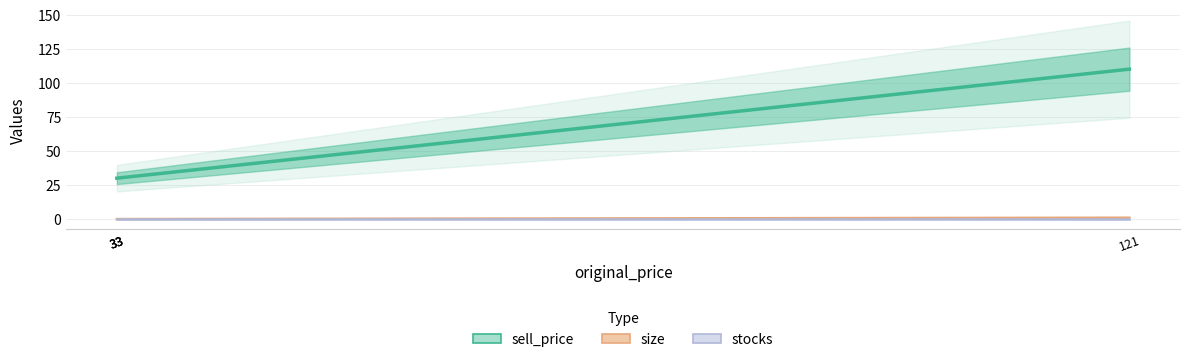

How many size values are between 0 and 1?

4